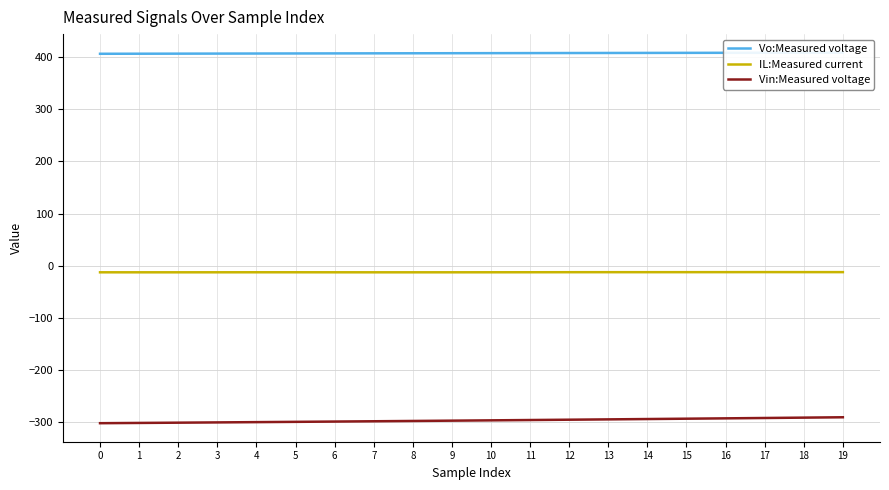

At which label is Vin:Measured voltage closest to -295?

11